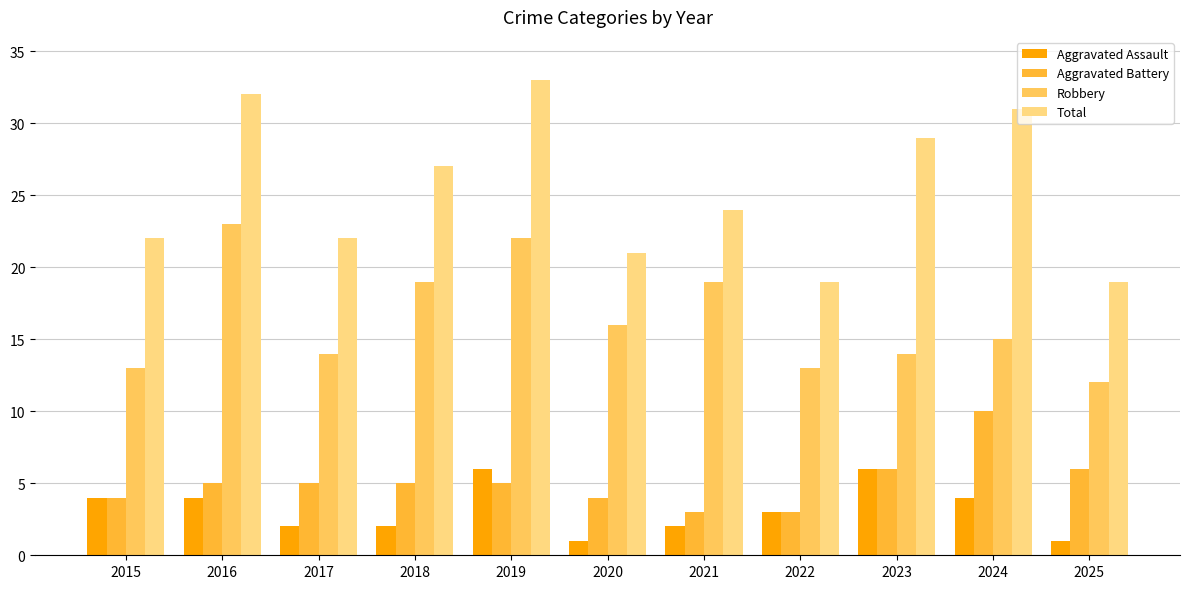

The value of Aggravated Battery at 2025 is 1. True or false?

False